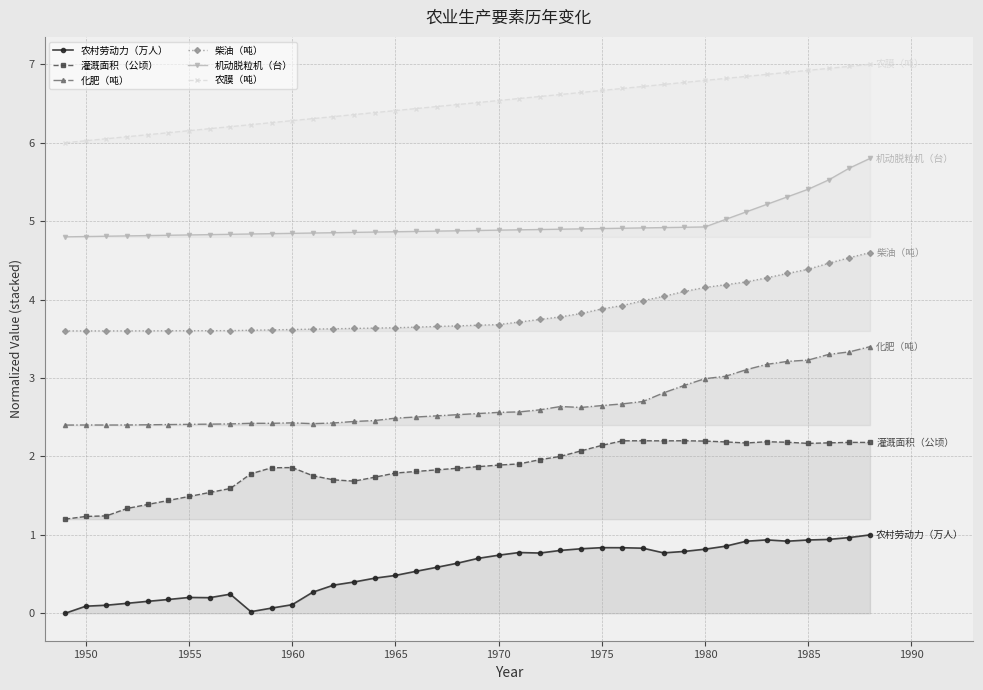

How many series are shown in this chart?

6